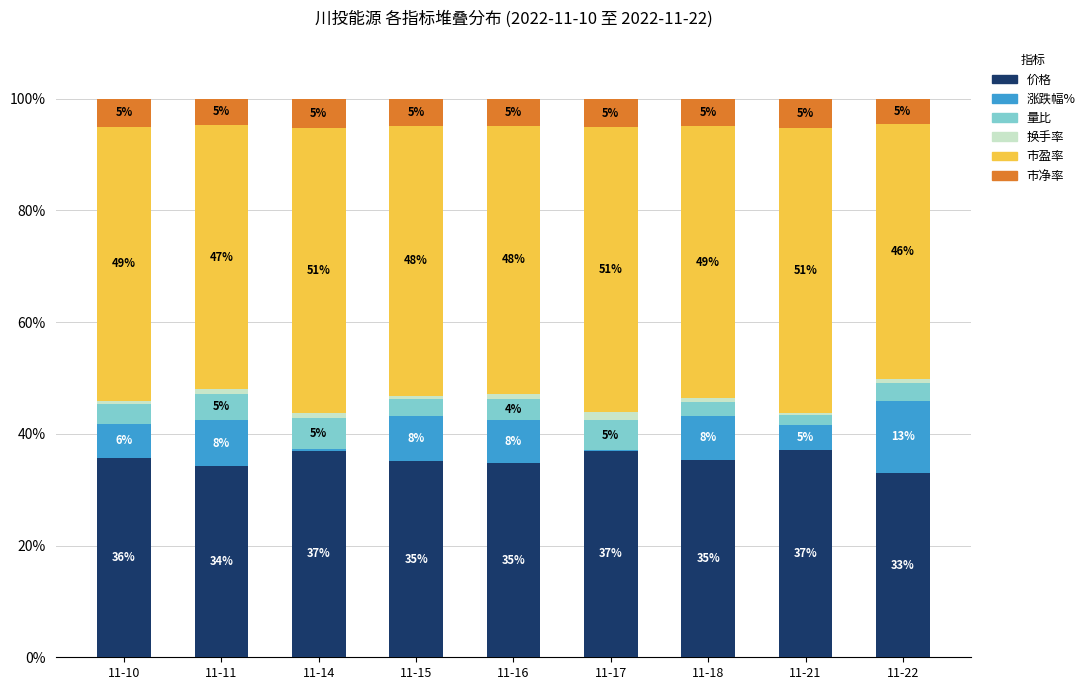

What is the maximum value for 价格?

37.0